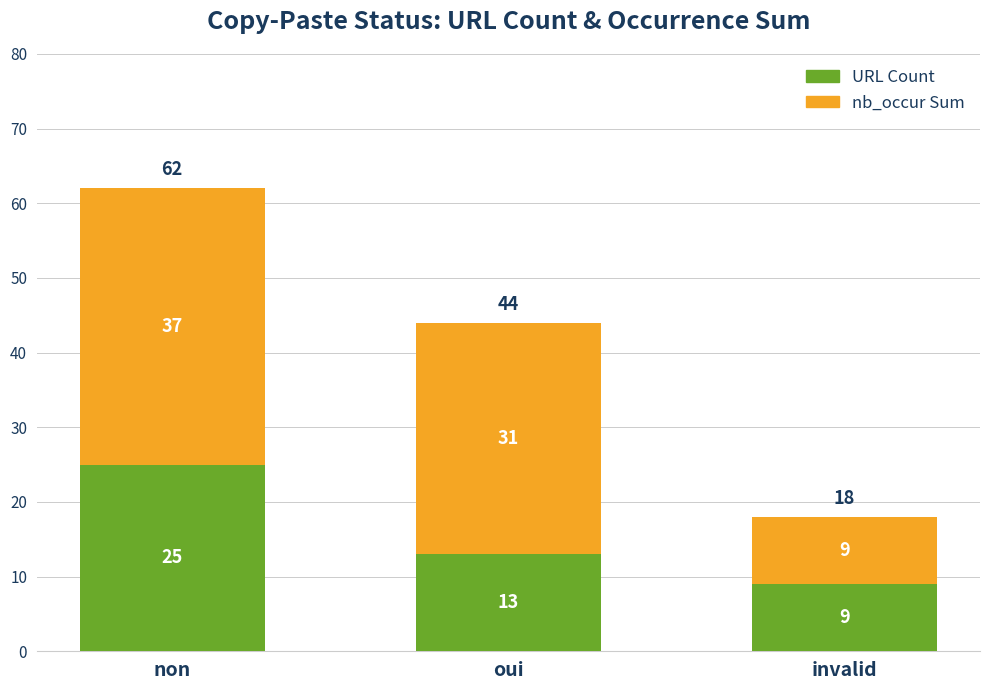

What is the minimum value for URL Count?

9